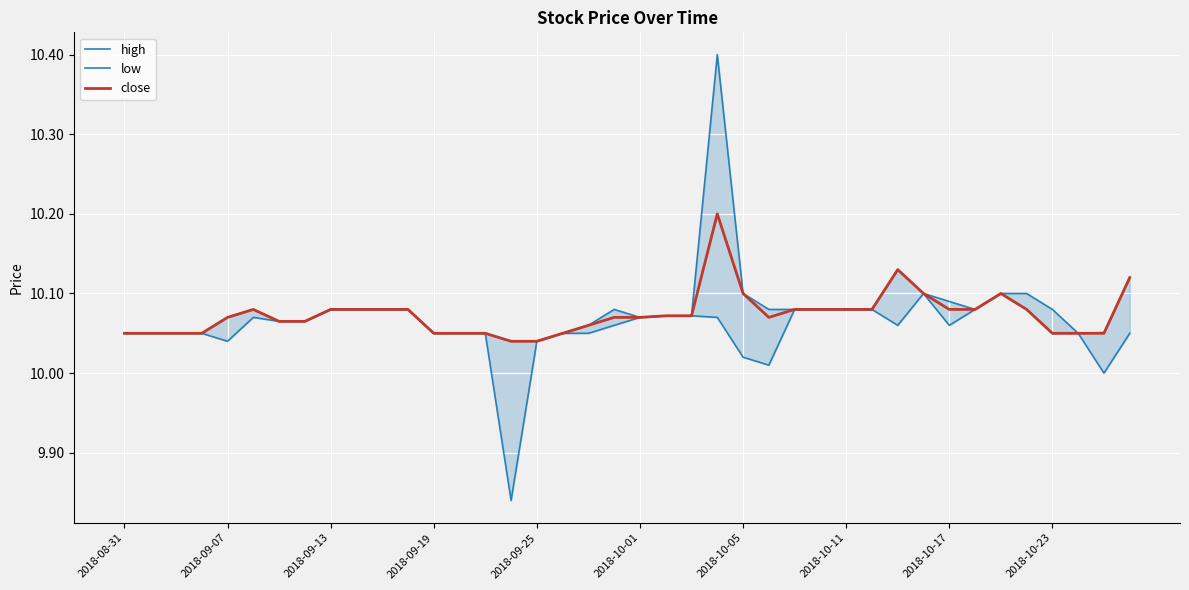

True or false: close and high cross at least once.

False